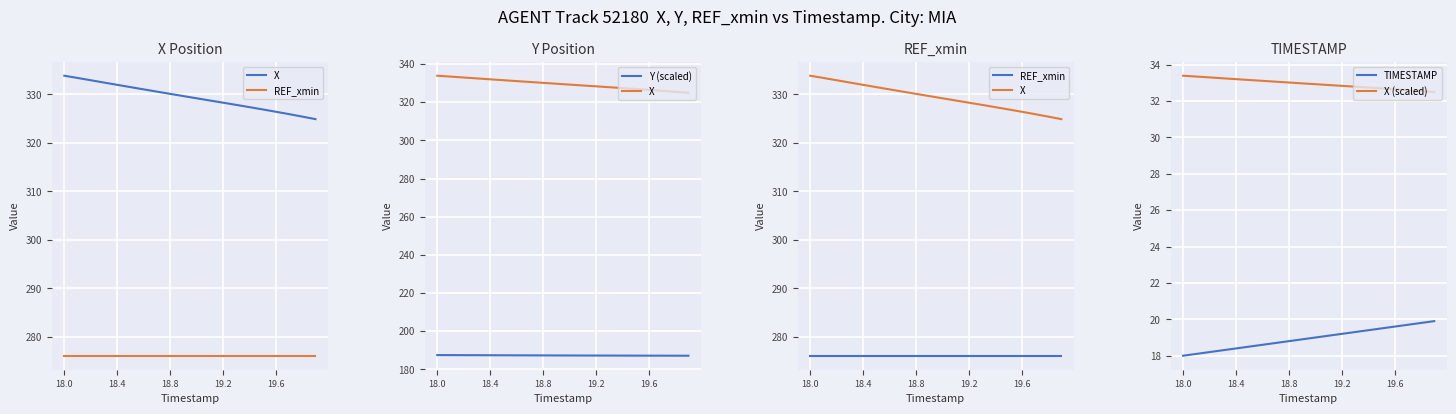

At which category is the sum across all series the highest?

18.0